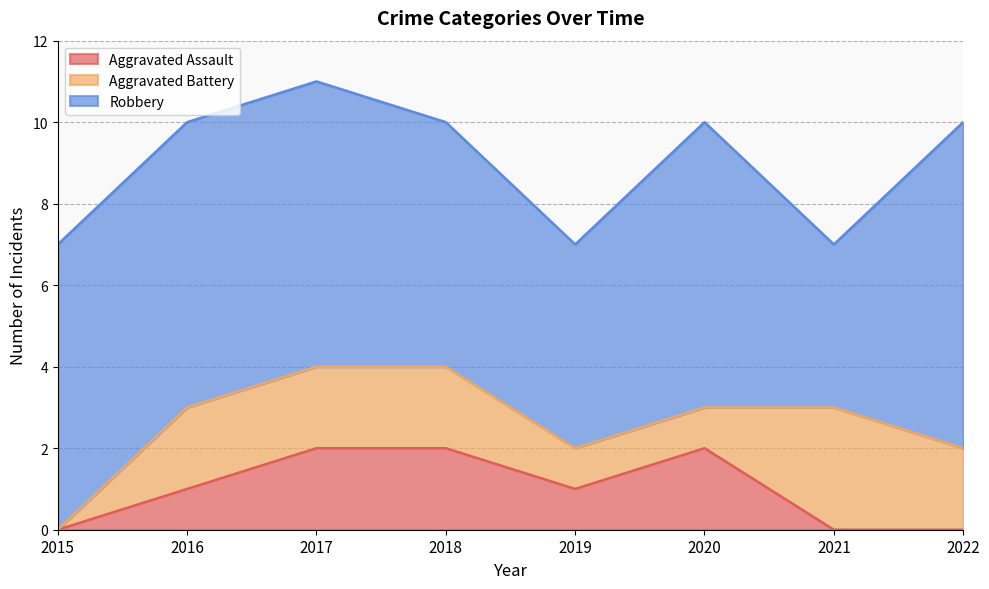

Does the chart have visible grid lines?

Yes